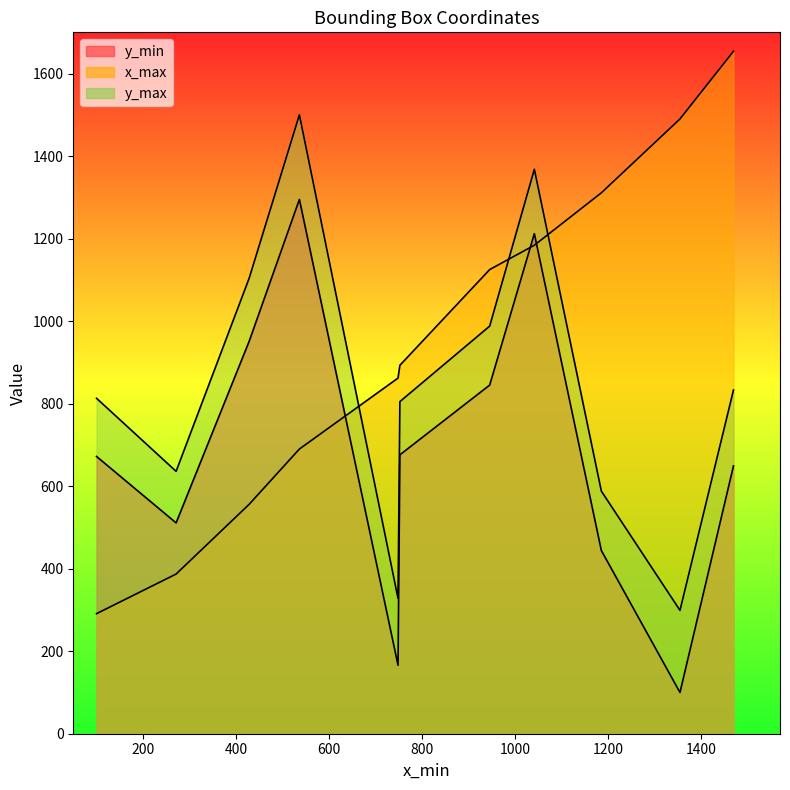

True or false: y_max and y_min intersect in this chart.

False